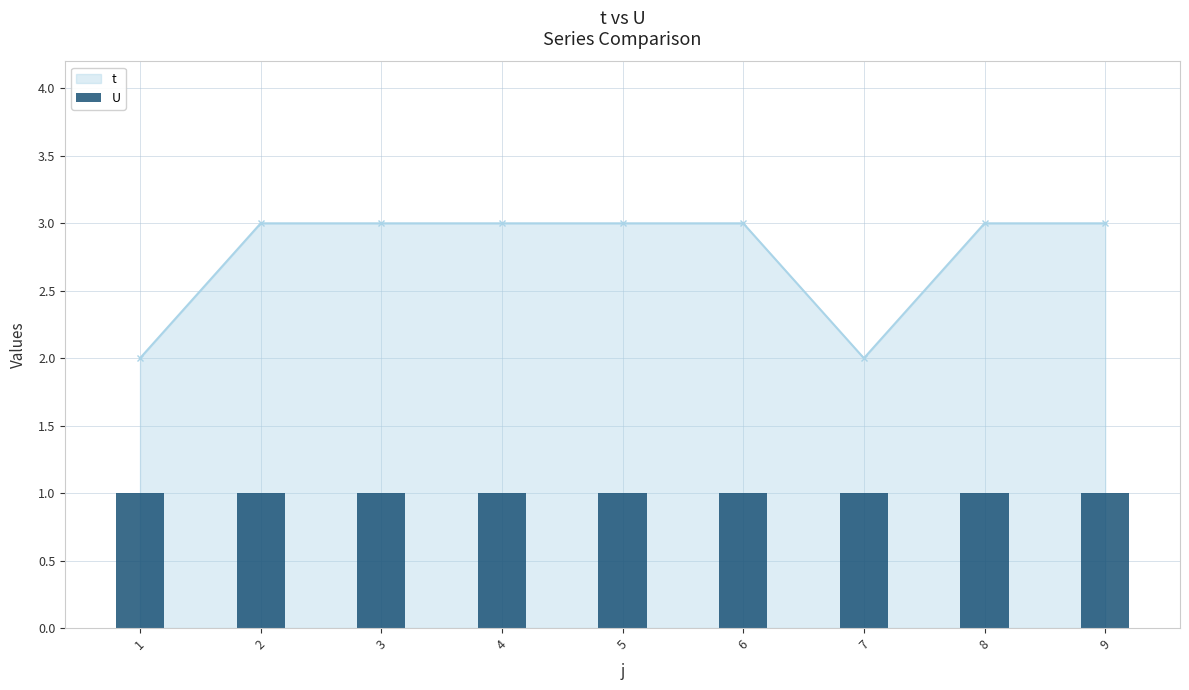

Where is the data nearest to the value 2?

1